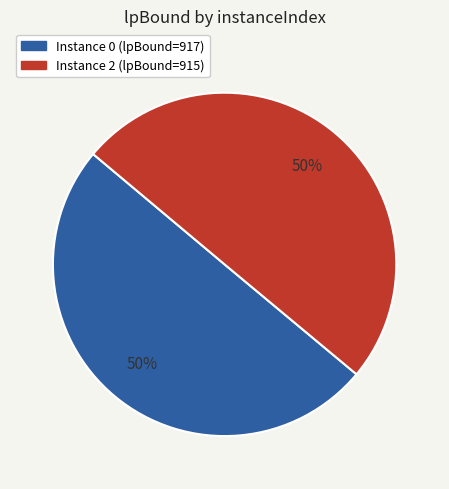

To the nearest percent, what is the average slice percentage?

50%